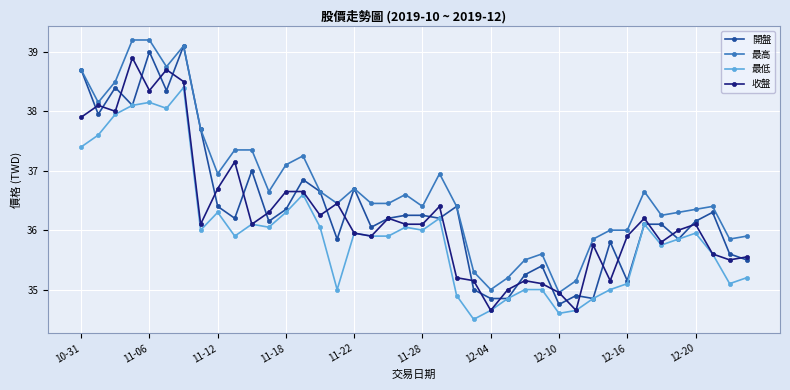

What is the value of the 最低 point at the 40th from the left?

35.2